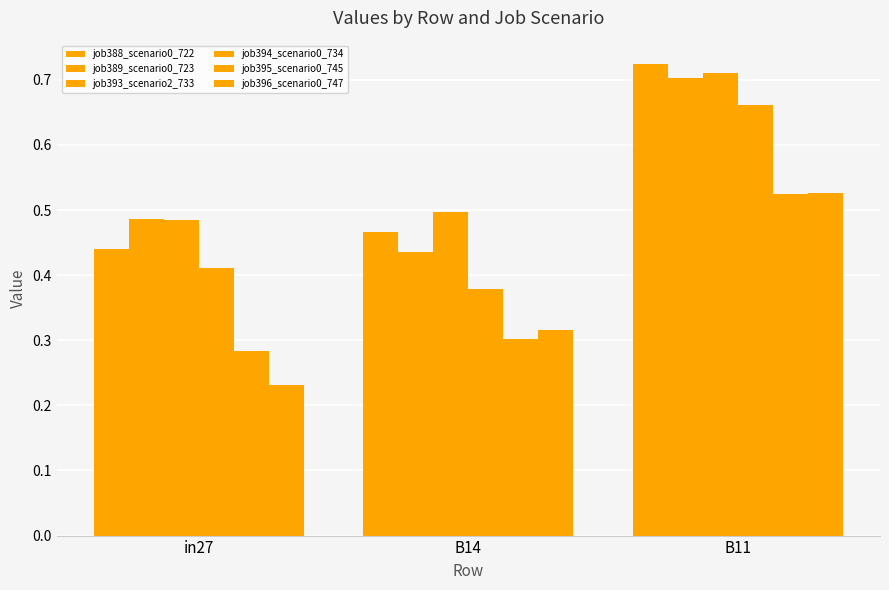

Reading left to right, list all the values displayed in this chart.

job388_scenario0_722: in27=0.4	B14=0.5	B11=0.7
job389_scenario0_723: in27=0.5	B14=0.4	B11=0.7
job393_scenario2_733: in27=0.5	B14=0.5	B11=0.7
job394_scenario0_734: in27=0.4	B14=0.4	B11=0.7
job395_scenario0_745: in27=0.3	B14=0.3	B11=0.5
job396_scenario0_747: in27=0.2	B14=0.3	B11=0.5